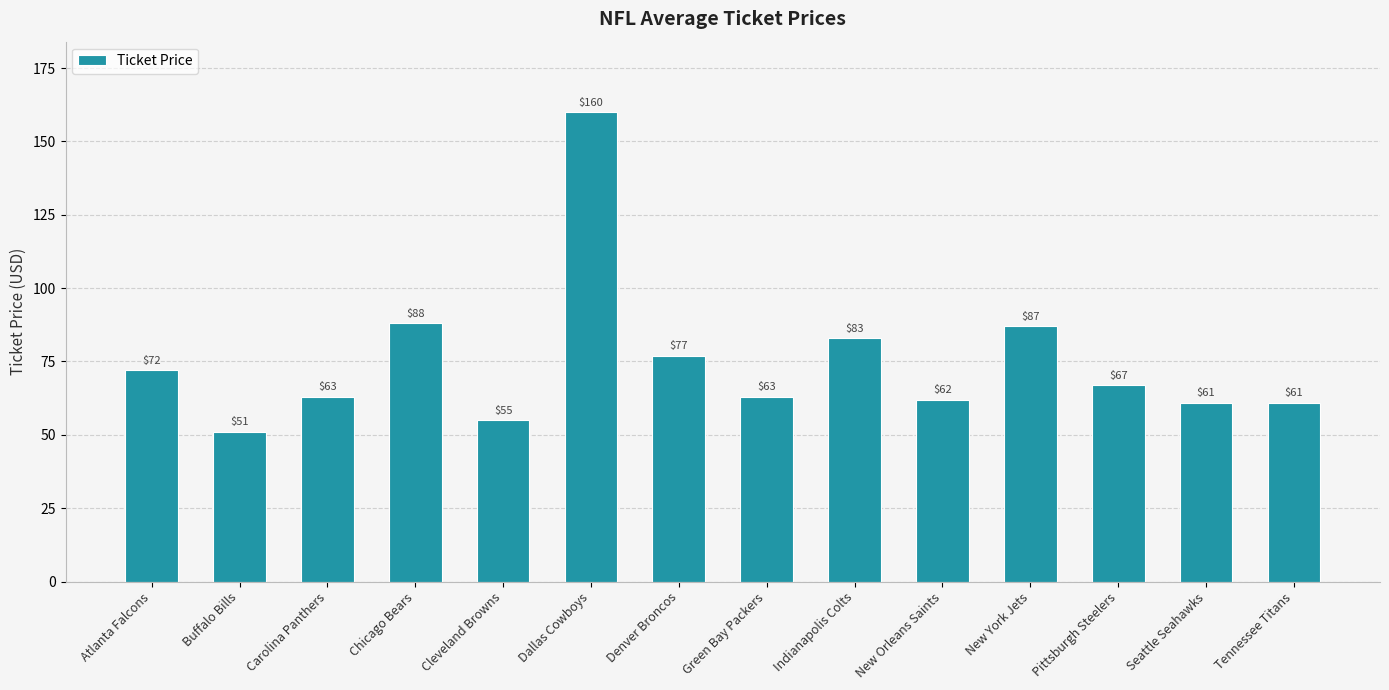

What is the label of the 13th bar from the right?

Buffalo Bills